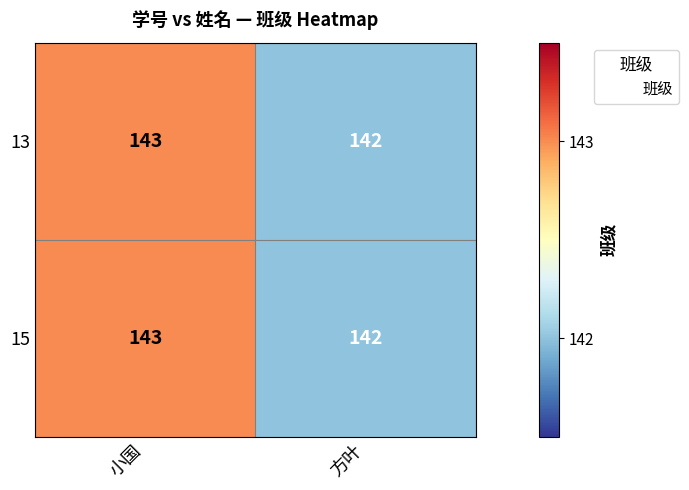

At which category is the sum across all series the highest?

小国